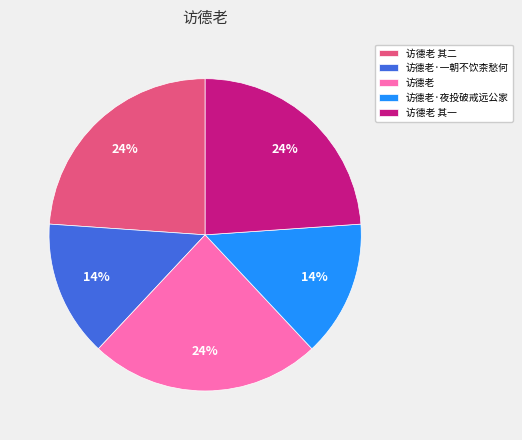

The 访德老 其二 slice represents 10% of the pie. True or false?

False